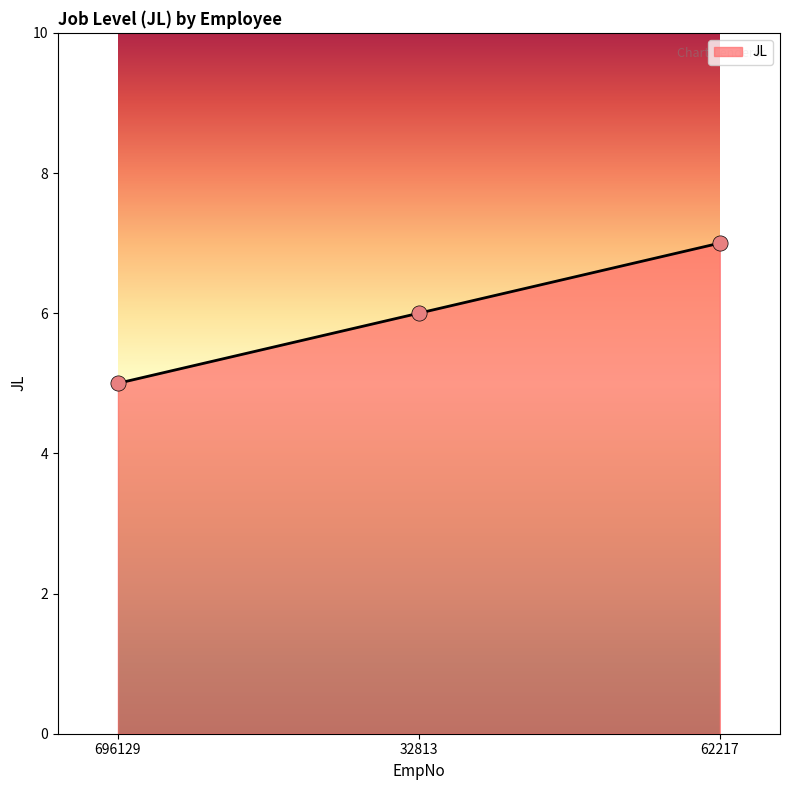

Which has a higher value, 32813 or 696129?

32813